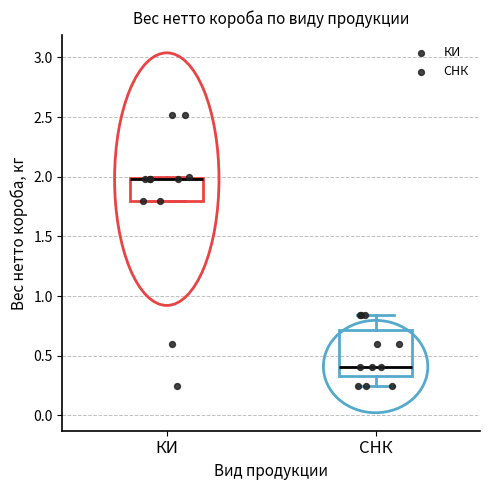

Reading left to right, read every box against the y-axis: the position of its median line, the range the box covers, and the ends of its whiskers. The values are not printed on the chart, so give them approximately, as read against the axis.

КИ: median 2.00 (drawn on the box's upper edge), box 1.80 to 2.00, whiskers 1.80 to 2.00
СНК: median 0.40, box 0.35 to 0.70, whiskers 0.25 to 0.85